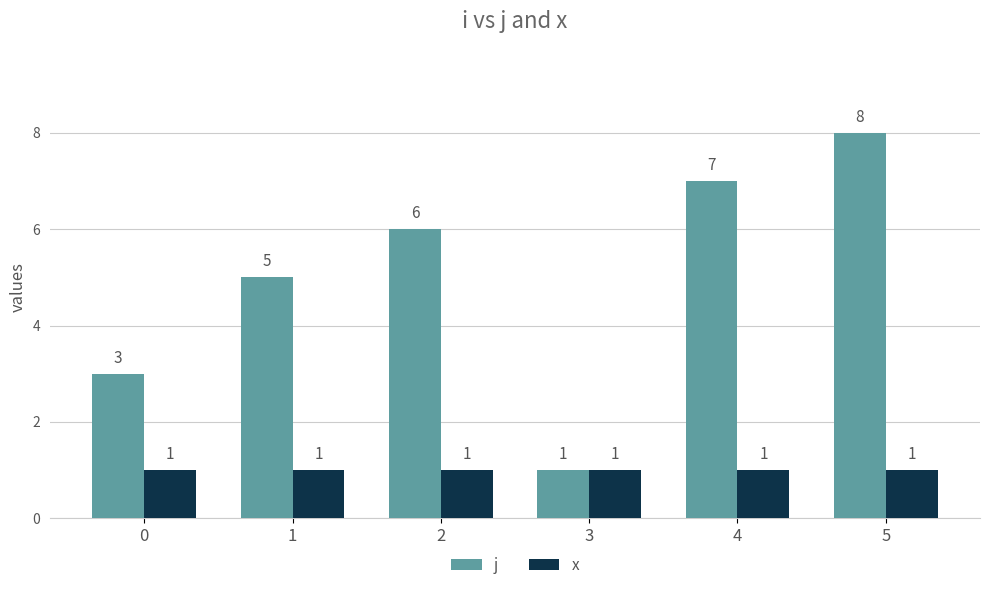

How many j values are between 3 and 7?

4